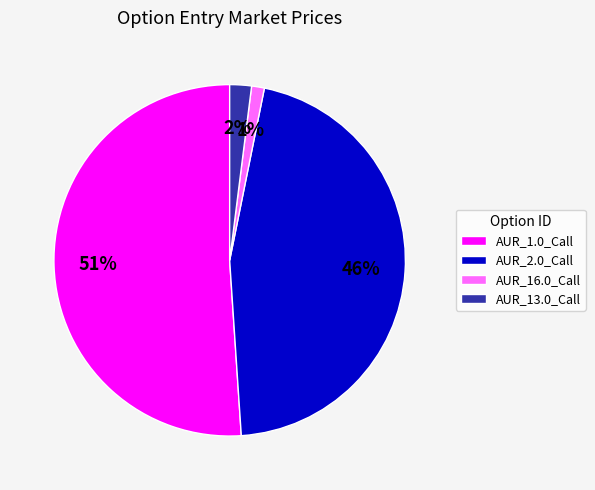

To the nearest percent, what is the average slice percentage?

25%